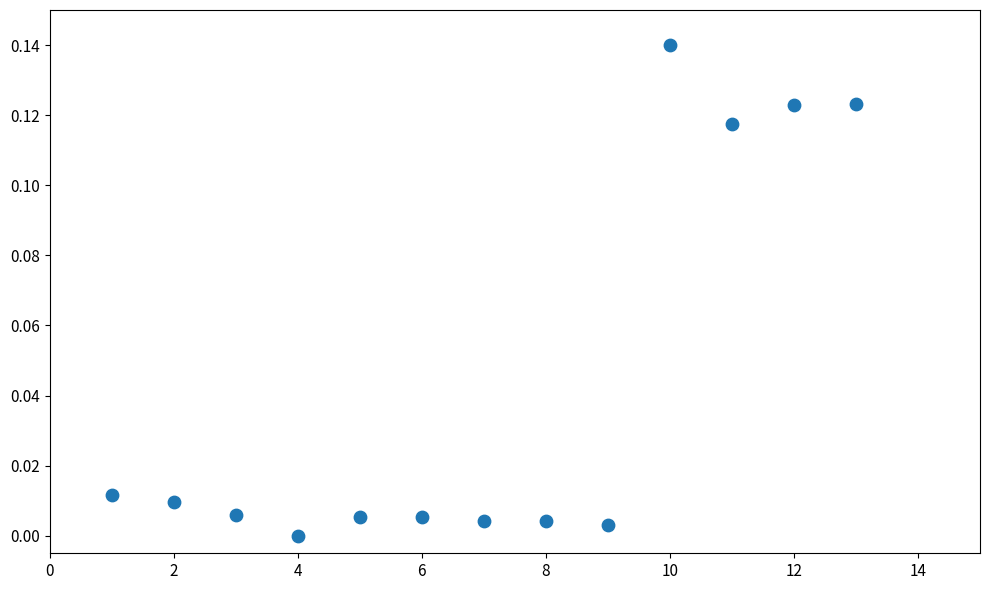

What is the range of X values (max minus min)?

12.0